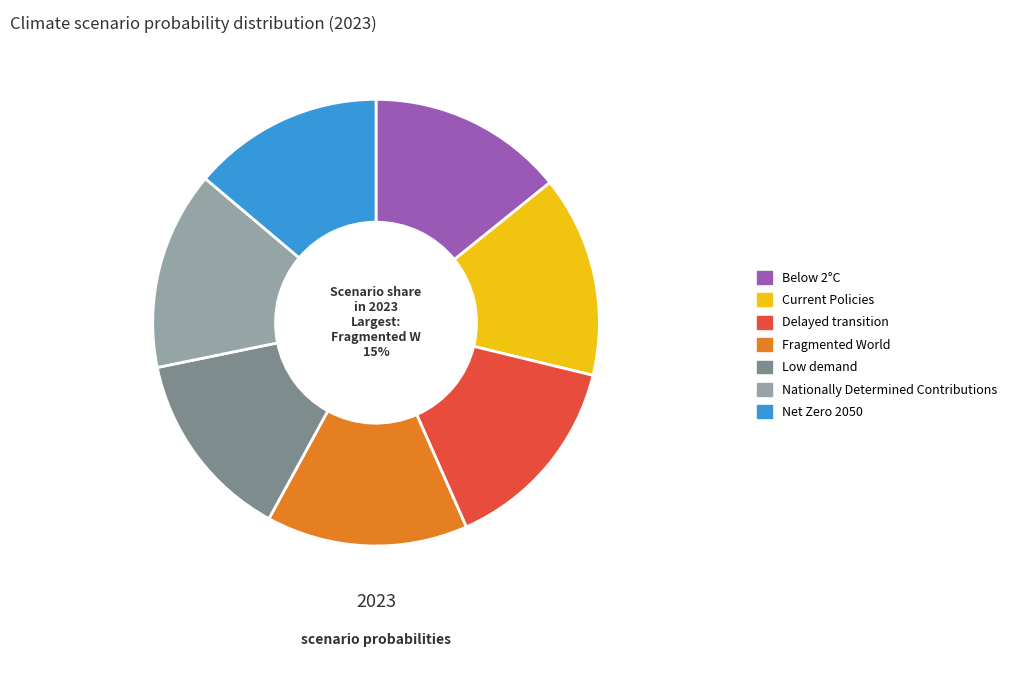

To the nearest percent, what is the difference between the Fragmented World and Net Zero 2050 slice percentages?

1%